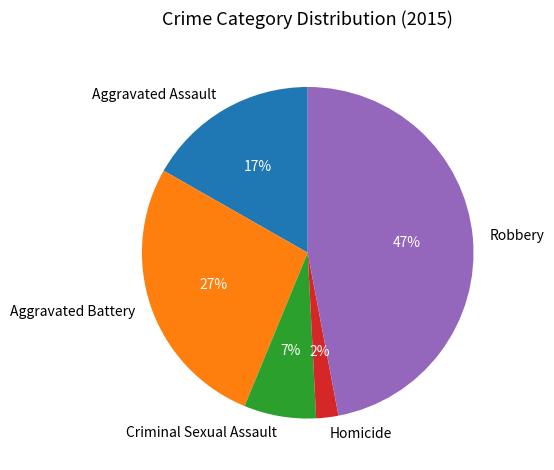

Is the sum of Criminal Sexual Assault and Aggravated Battery greater than half?

No